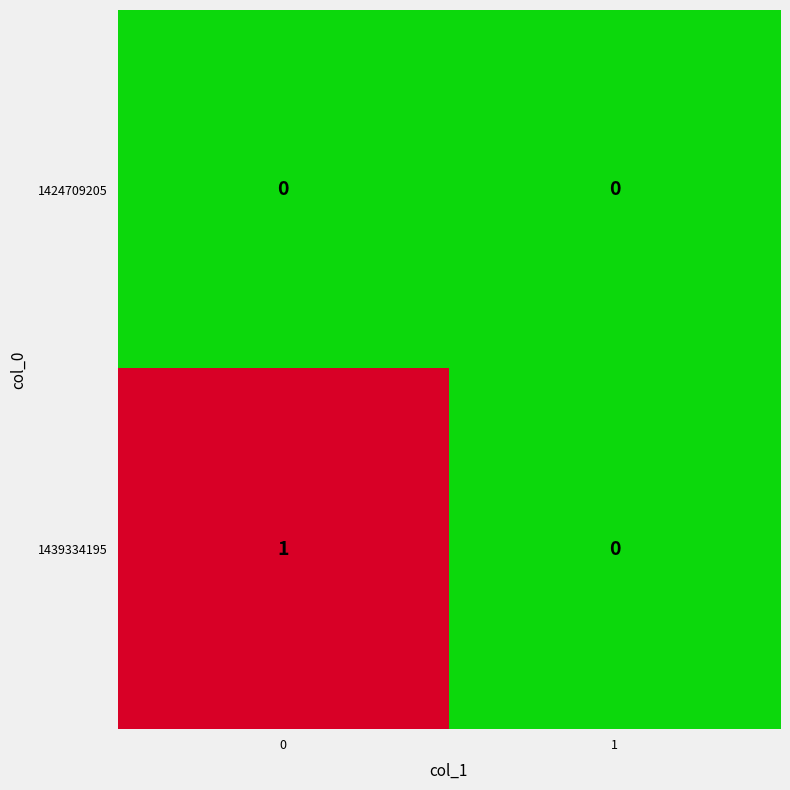

True or false: 1439334195 has a value of 1 at 1.

False